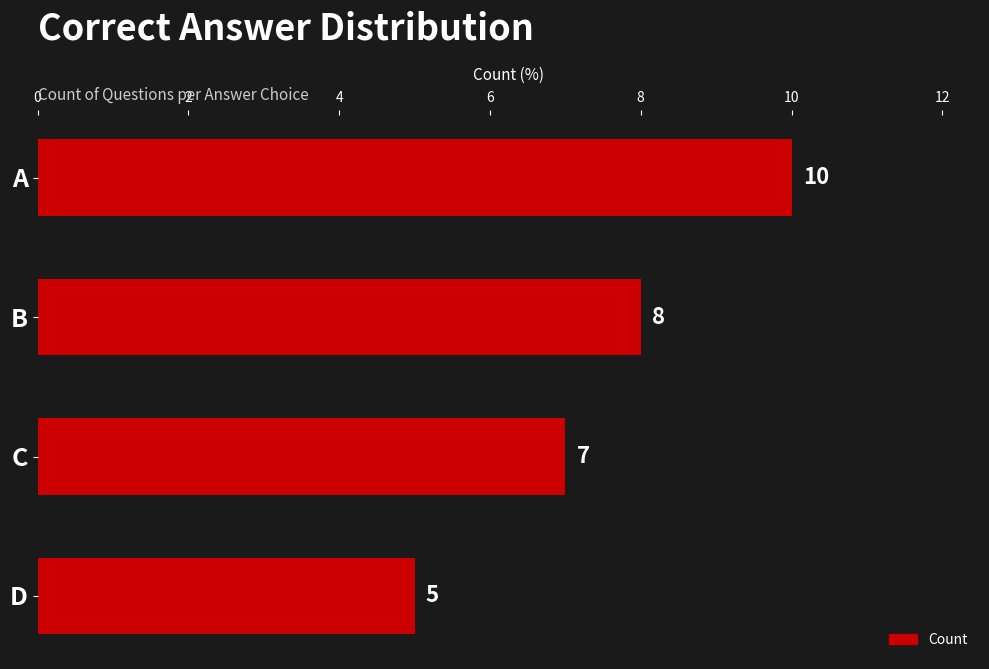

Reading top to bottom, what are all the values shown in this chart?

A=10	B=8	C=7	D=5